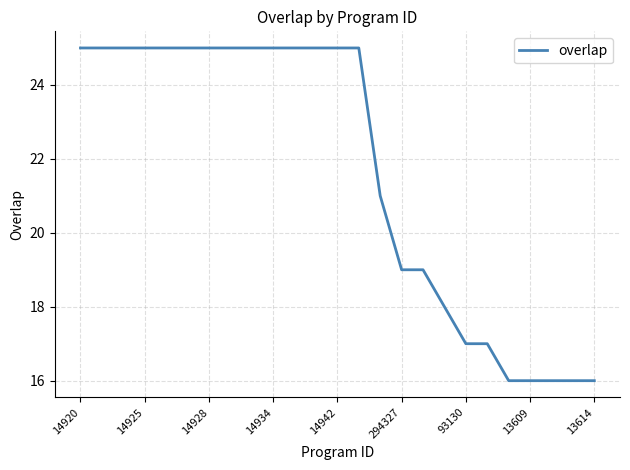

What is the minimum value shown in the chart?

16